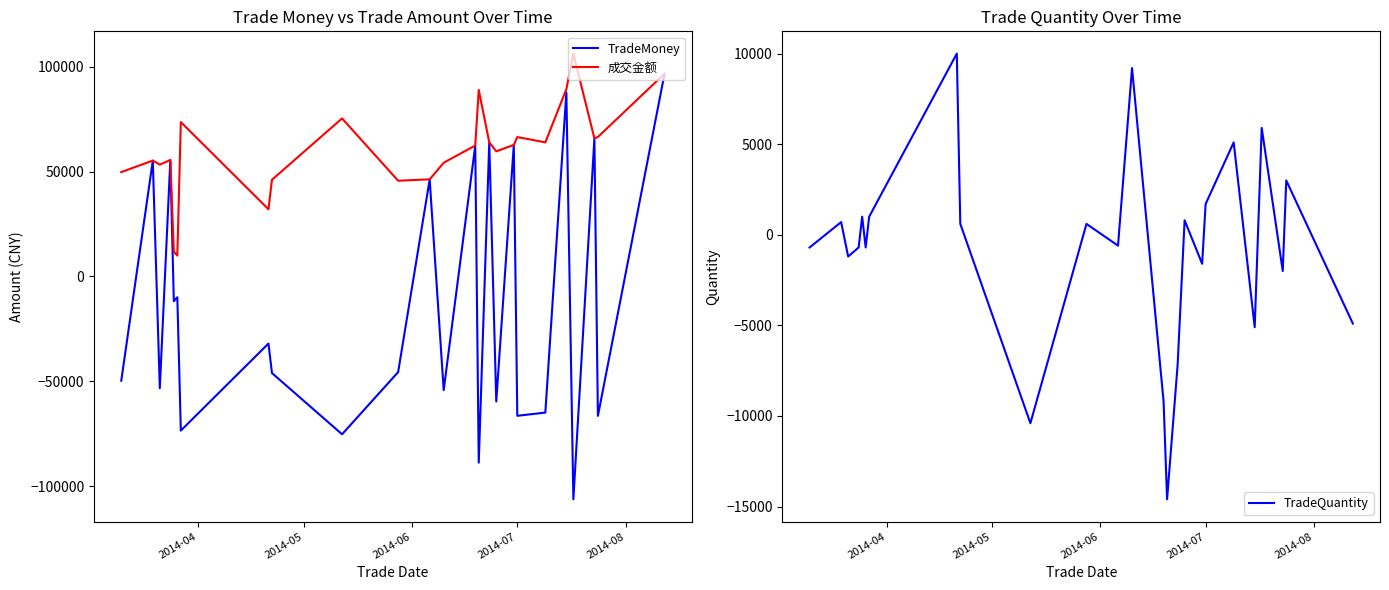

True or false: TradeQuantity and TradeMoney cross at least once.

True